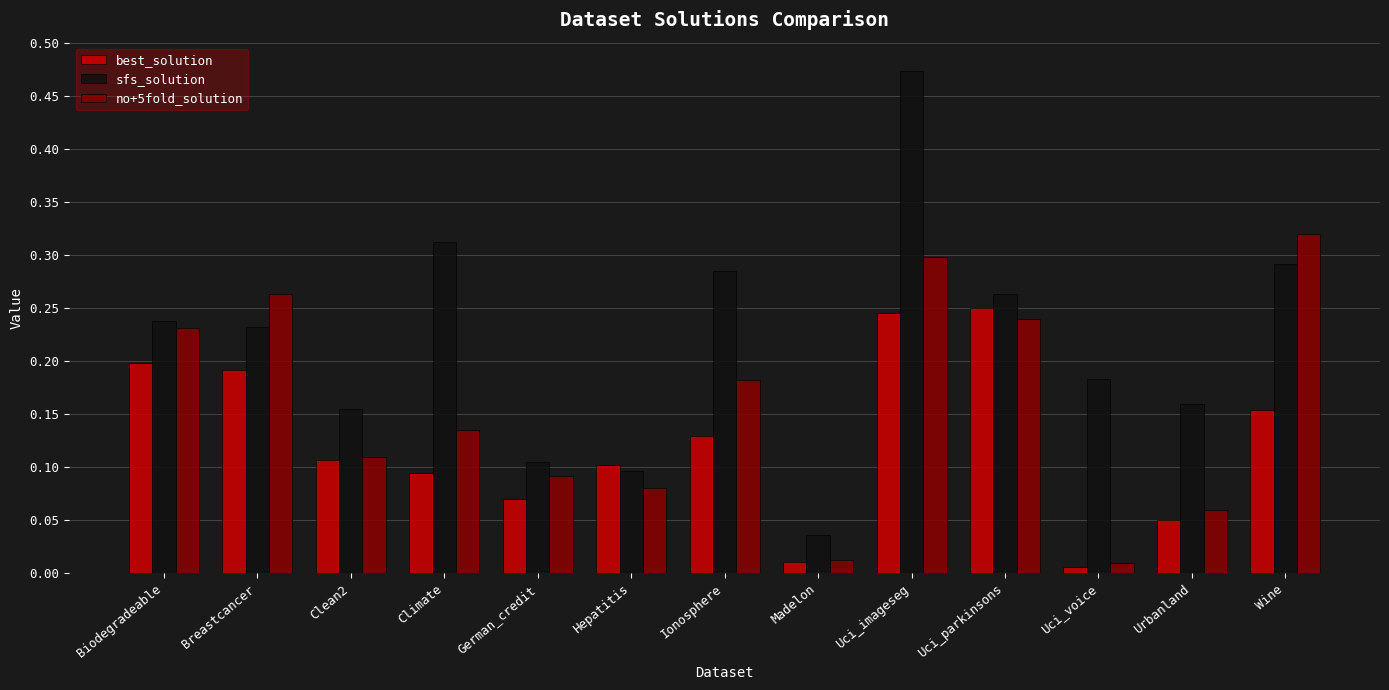

How many bars are there in each group?

3